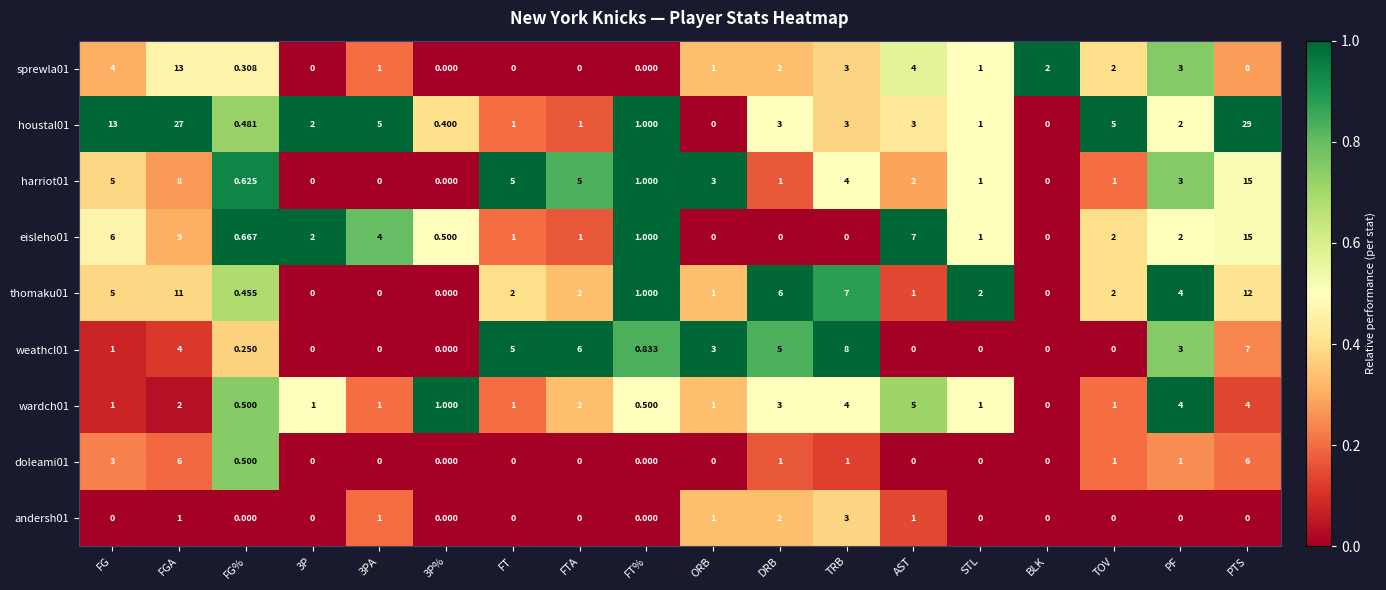

At which label does eisleho01 first exceed 1?

FG